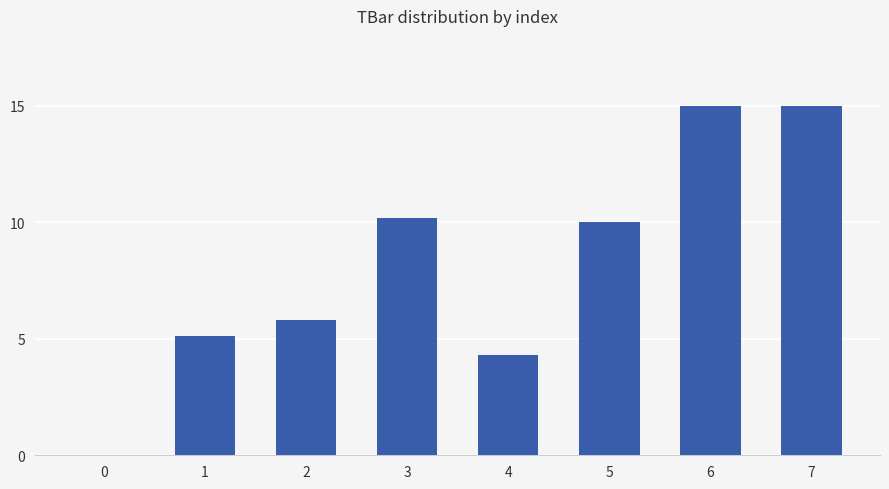

Is it true that the value at 2 is 5.8?

True